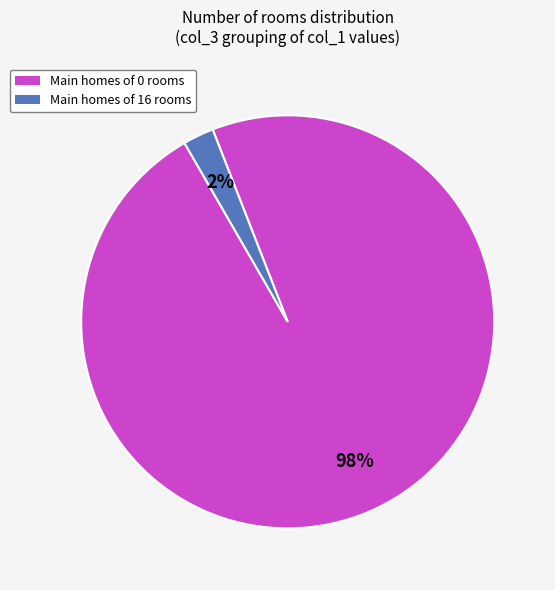

Between Main homes of 16 rooms and Main homes of 0 rooms, which is larger?

Main homes of 0 rooms